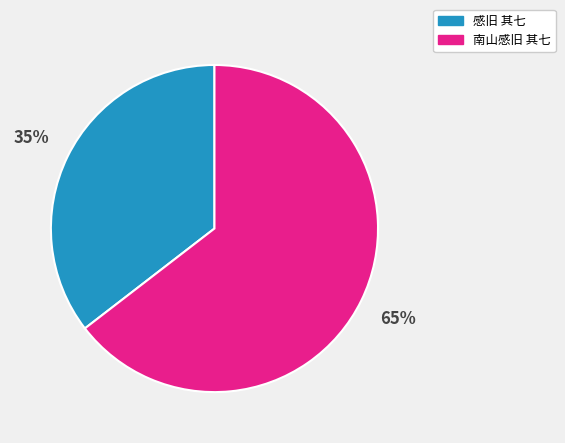

What is the smallest slice in the pie chart?

感旧 其七